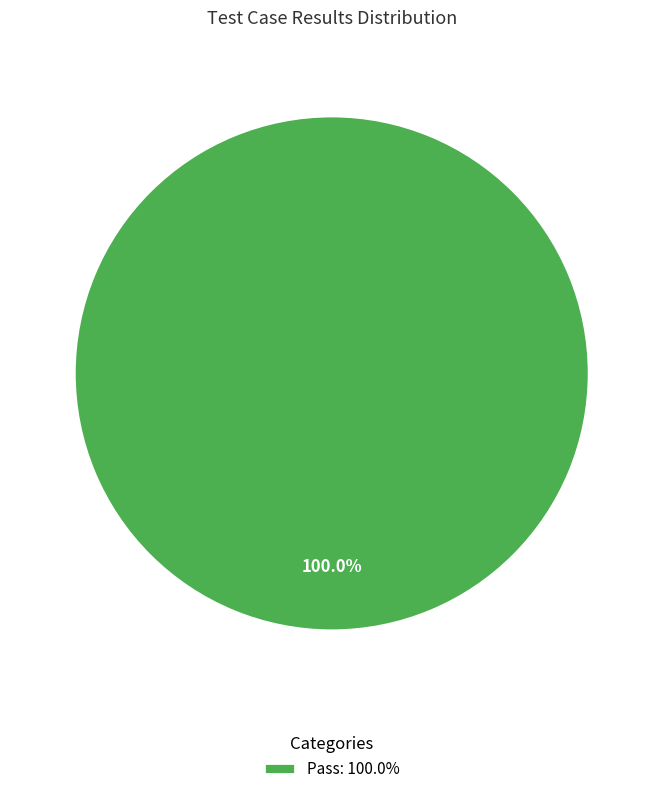

Which slice represents more than half of the pie?

Pass: 100.0%